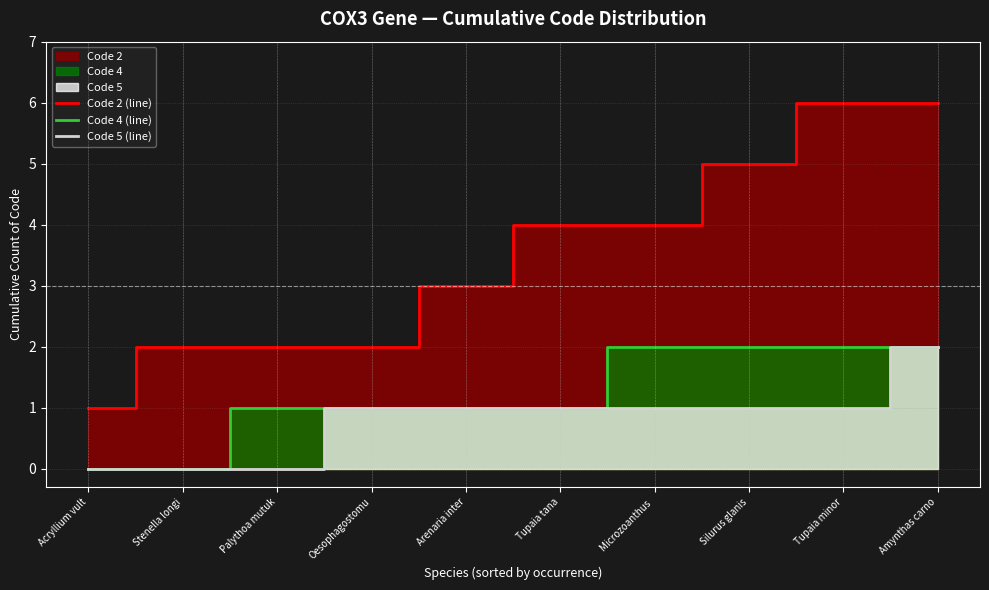

What is the sum of all Code 4 (line) values?

12